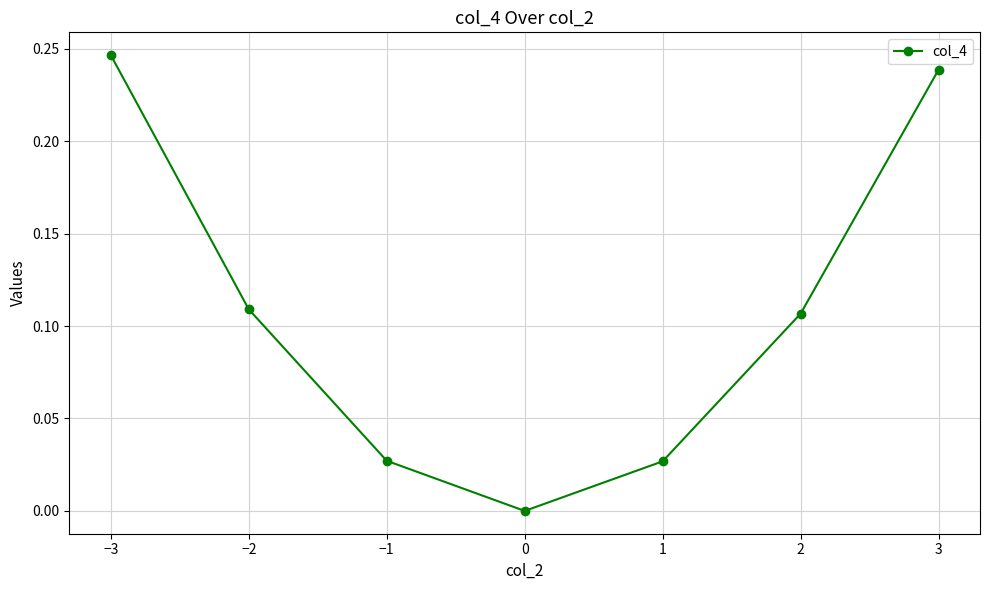

The chart shows a value of 0.3 at 3. True or false?

False